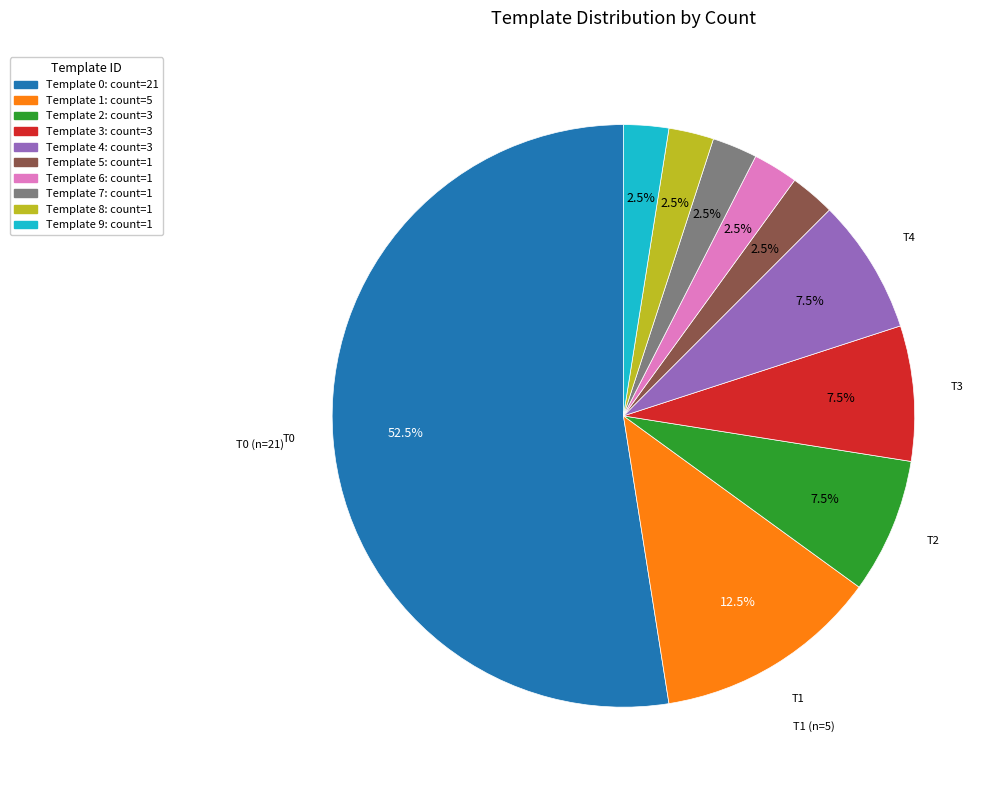

What is the largest slice in the pie chart?

Template 0: count=21